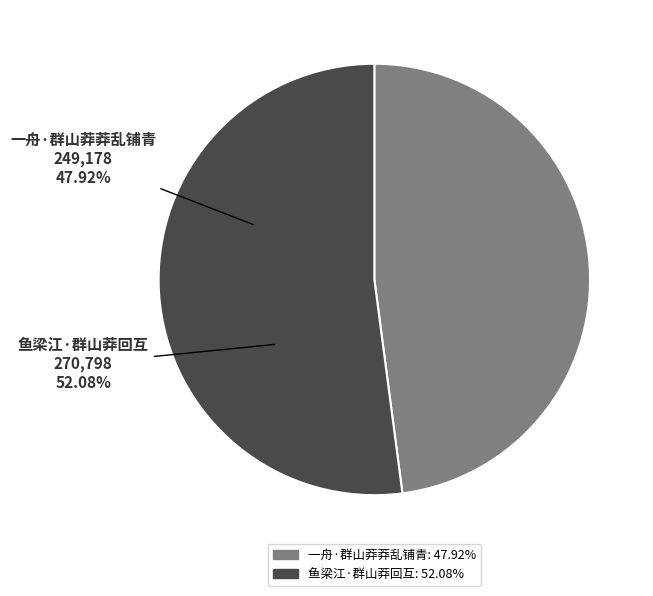

Which slice is the largest?

鱼梁江·群山莽回互